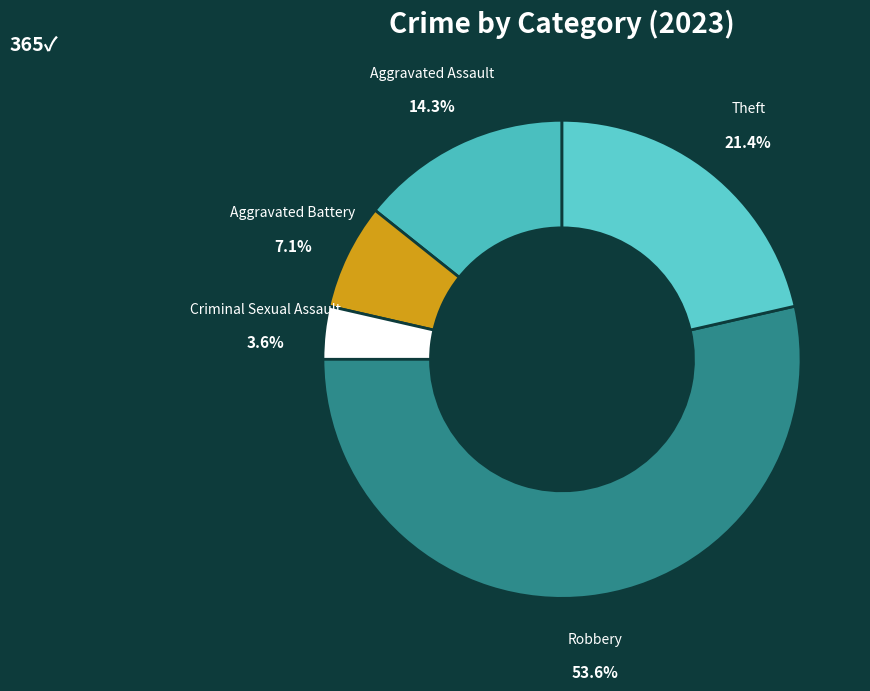

Which category has the biggest portion of the pie?

Robbery